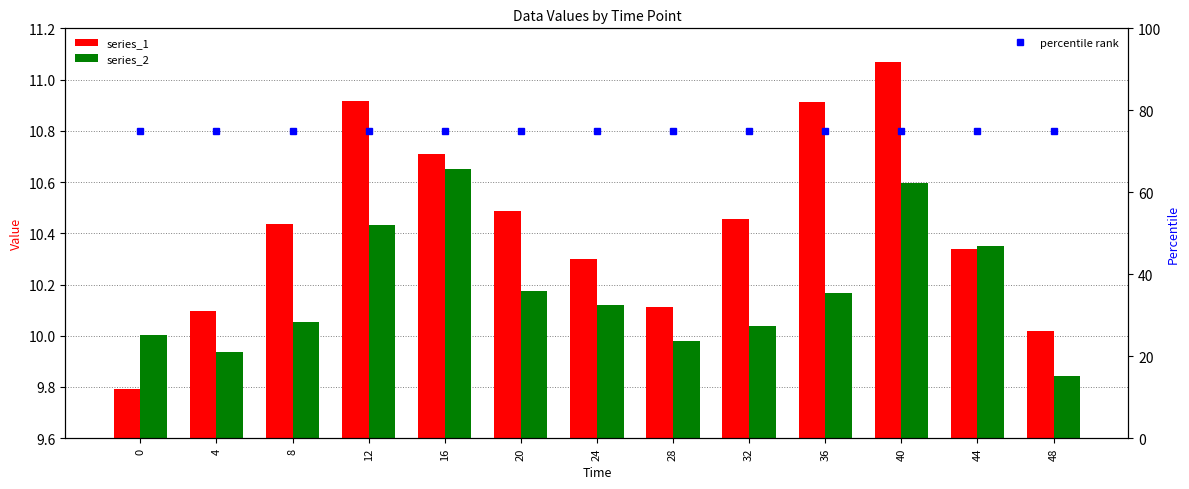

Rank the categories by series_2 value from lowest to highest.

48, 4, 28, 0, 32, 8, 24, 36, 20, 44, 12, 40, 16